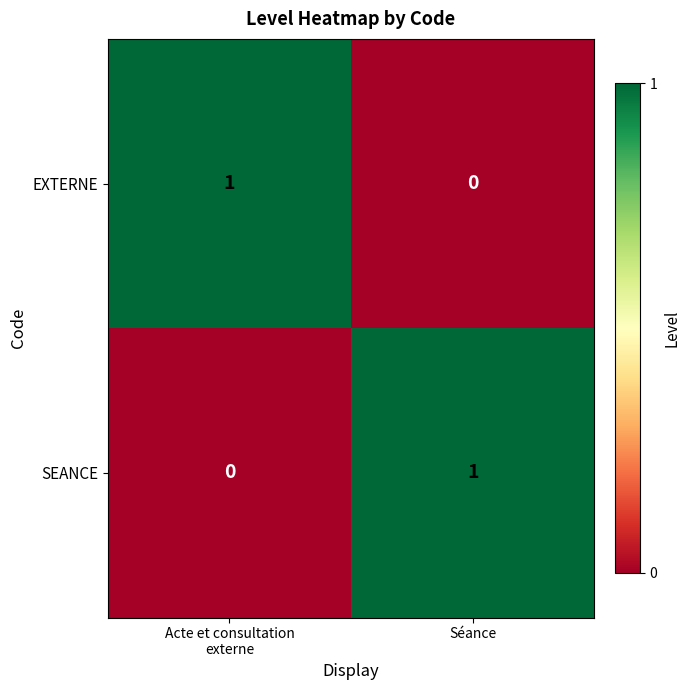

The EXTERNE series shows 0 at Séance. True or false?

True